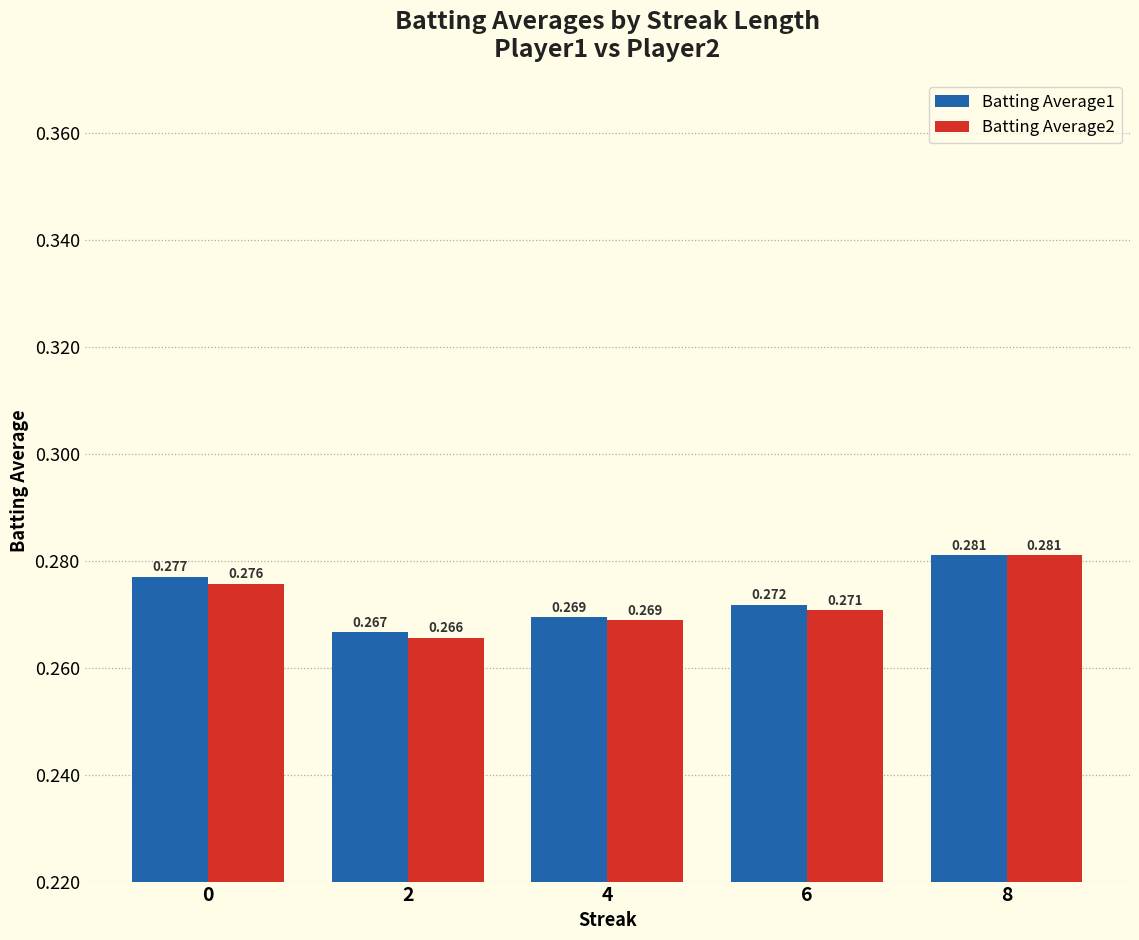

True or false: Batting Average2 has a value of 0.4 at 6.

False